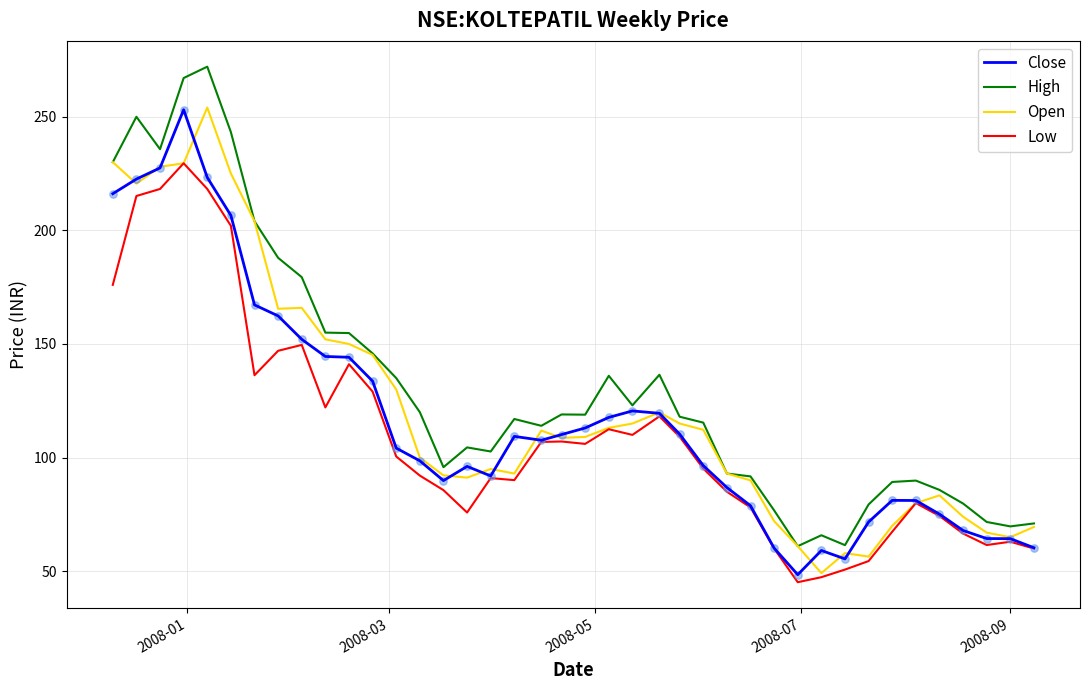

Which series has the largest total across all categories?

High